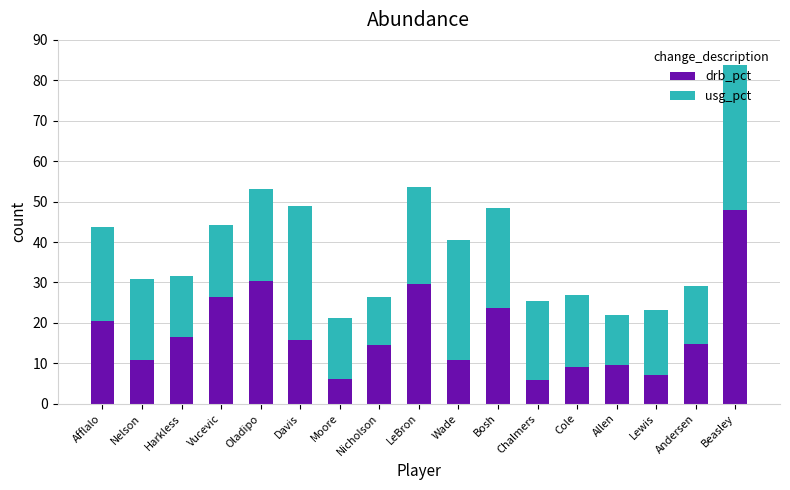

Is it true that drb_pct equals 12.7 at Beasley?

False